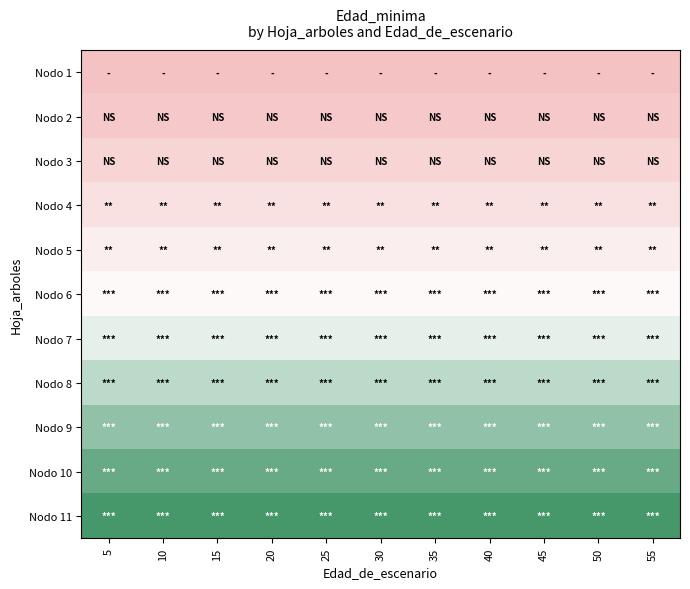

Reading right to left, what are all the values shown in this chart?

Nodo 1: 55=0	50=0	45=0	40=0	35=0	30=0	25=0	20=0	15=0	10=0	5=0
Nodo 2: 55=3	50=3	45=3	40=3	35=3	30=3	25=3	20=3	15=3	10=3	5=3
Nodo 3: 55=8	50=8	45=8	40=8	35=8	30=8	25=8	20=8	15=8	10=8	5=8
Nodo 4: 55=13	50=13	45=13	40=13	35=13	30=13	25=13	20=13	15=13	10=13	5=13
Nodo 5: 55=18	50=18	45=18	40=18	35=18	30=18	25=18	20=18	15=18	10=18	5=18
Nodo 6: 55=23	50=23	45=23	40=23	35=23	30=23	25=23	20=23	15=23	10=23	5=23
Nodo 7: 55=28	50=28	45=28	40=28	35=28	30=28	25=28	20=28	15=28	10=28	5=28
Nodo 8: 55=33	50=33	45=33	40=33	35=33	30=33	25=33	20=33	15=33	10=33	5=33
Nodo 9: 55=38	50=38	45=38	40=38	35=38	30=38	25=38	20=38	15=38	10=38	5=38
Nodo 10: 55=43	50=43	45=43	40=43	35=43	30=43	25=43	20=43	15=43	10=43	5=43
Nodo 11: 55=47	50=47	45=47	40=47	35=47	30=47	25=47	20=47	15=47	10=47	5=47